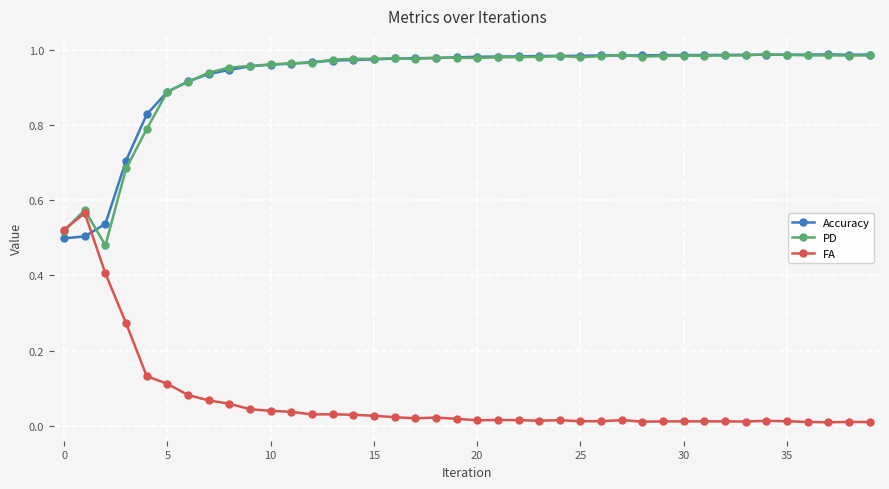

True or false: FA has more than 2 points higher than both neighbors.

True